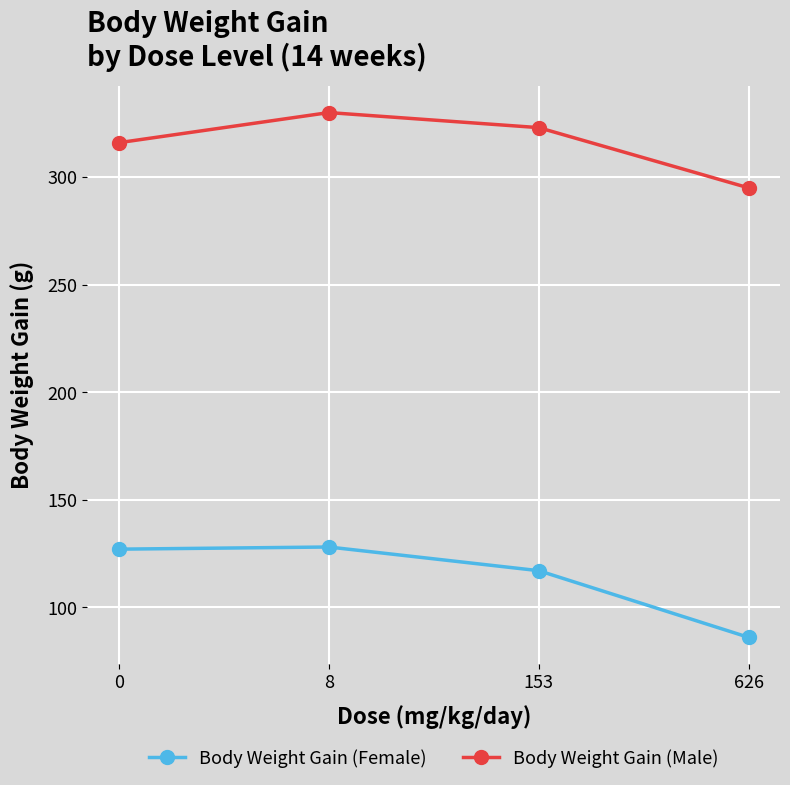

True or false: Body Weight Gain (Female) has more than 2 interior local peaks.

False